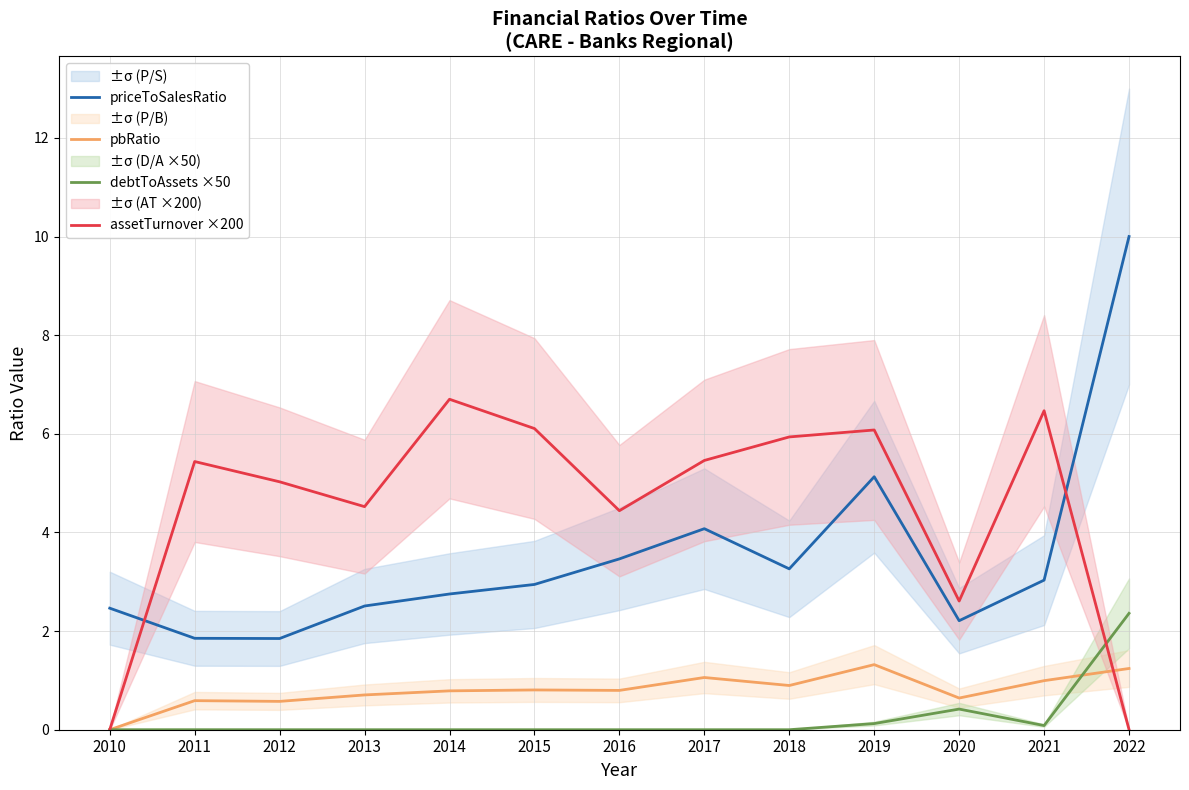

How many data points in priceToSalesRatio are above 2?

11